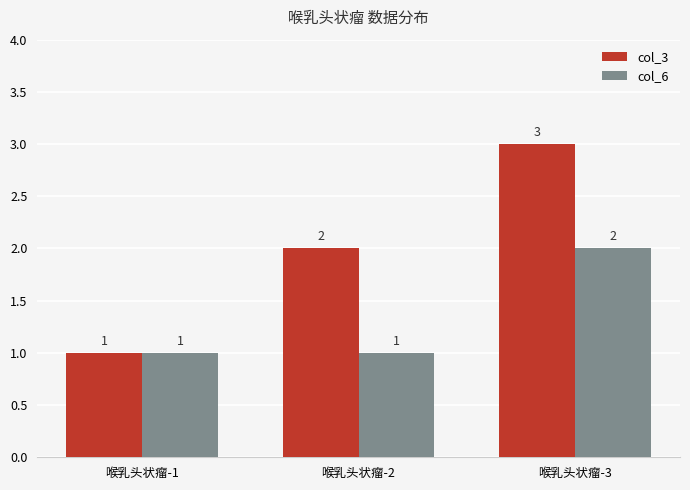

Reading right to left, what are all the values shown in this chart?

col_3: 3	2	1
col_6: 2	1	1